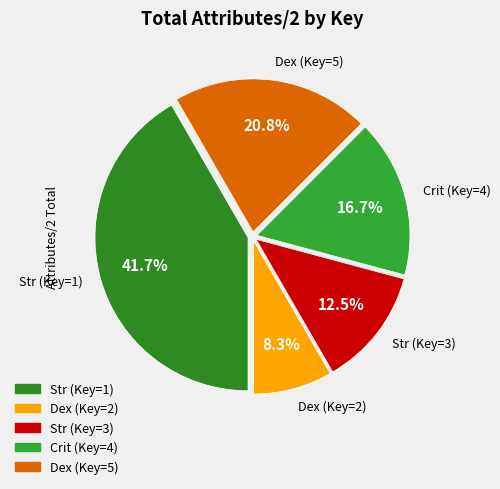

How much of the chart is everything except Str (Key=1)?

58.3%